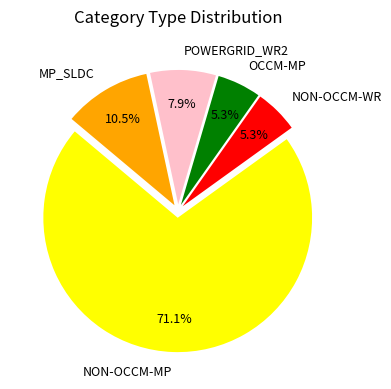

What is the largest slice in the pie chart?

NON-OCCM-MP